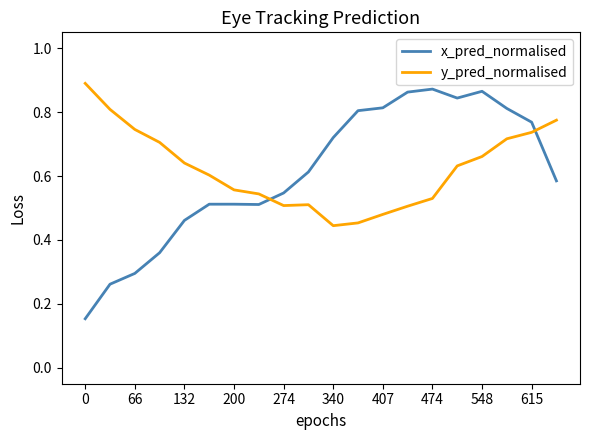

How many intersections are there between x_pred_normalised and y_pred_normalised?

2